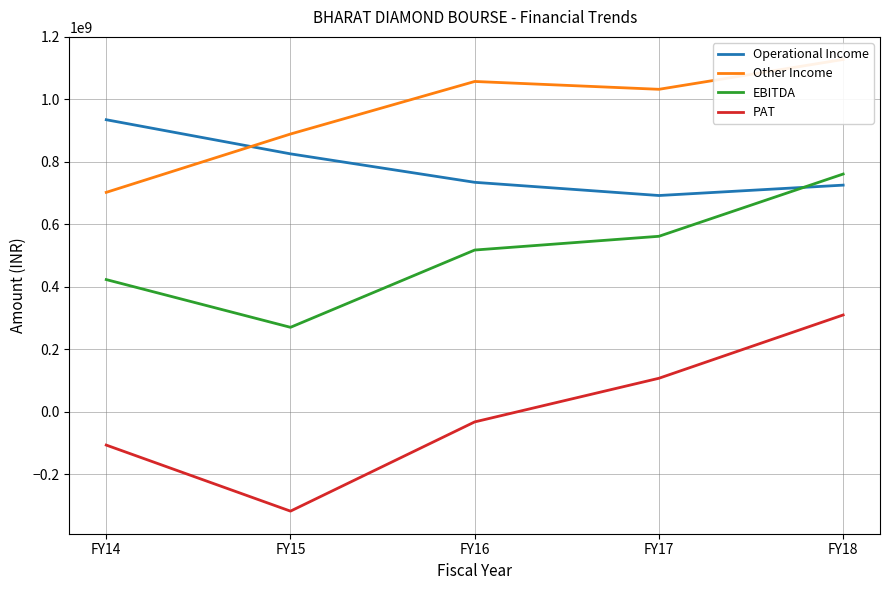

What is the minimum value shown in the chart?

-317304308